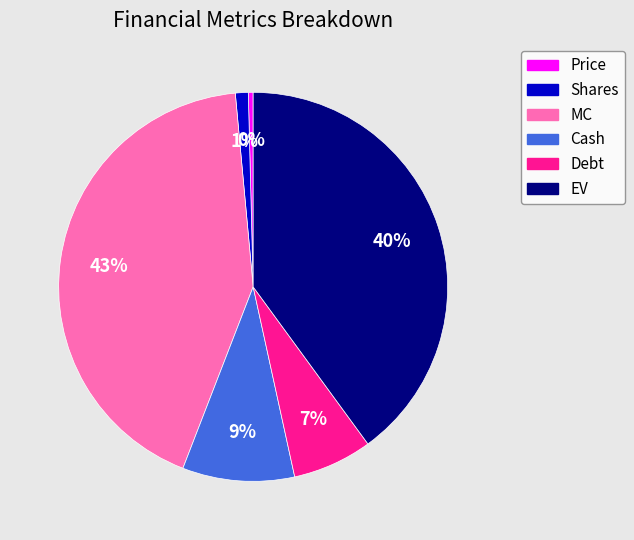

To the nearest percent, what percentage of the pie is MC?

43%